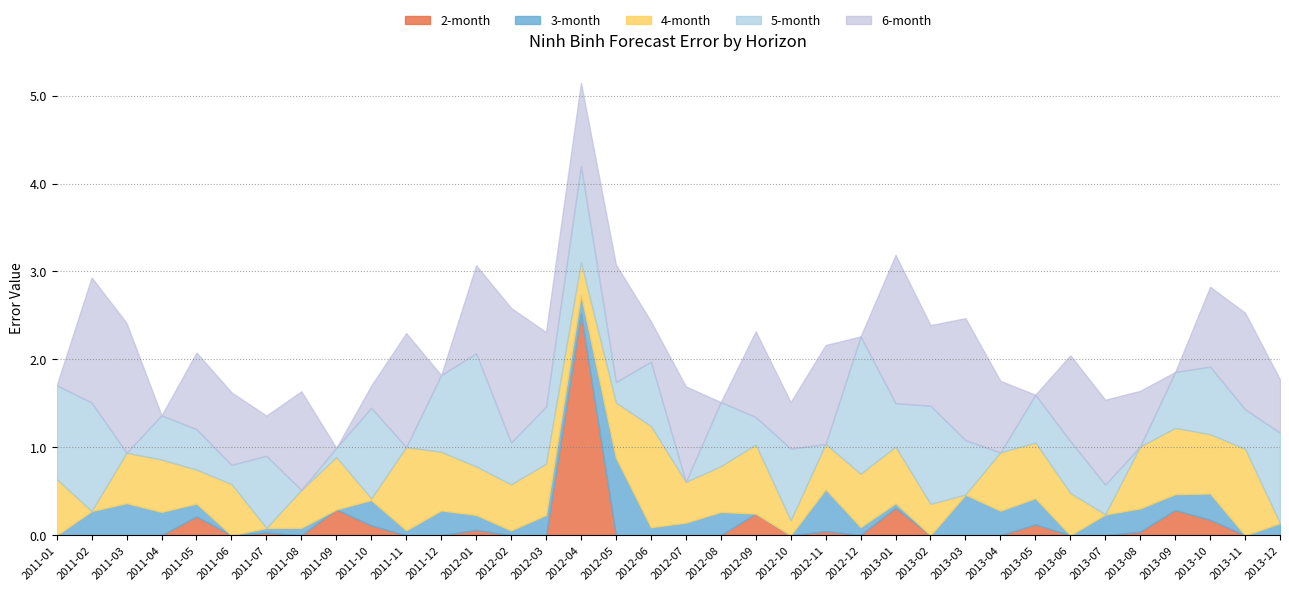

What is the highest value of the 2-month series?

2.5